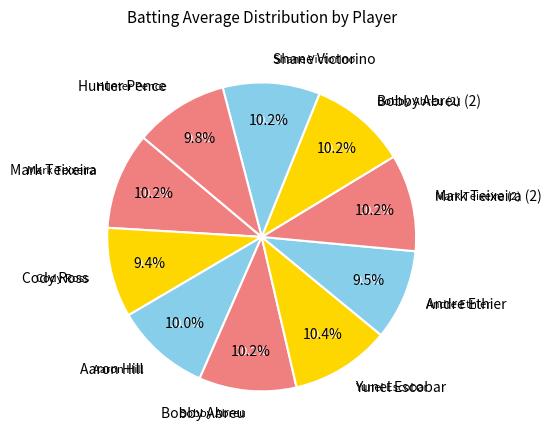

Count the number of slices in the pie.

10